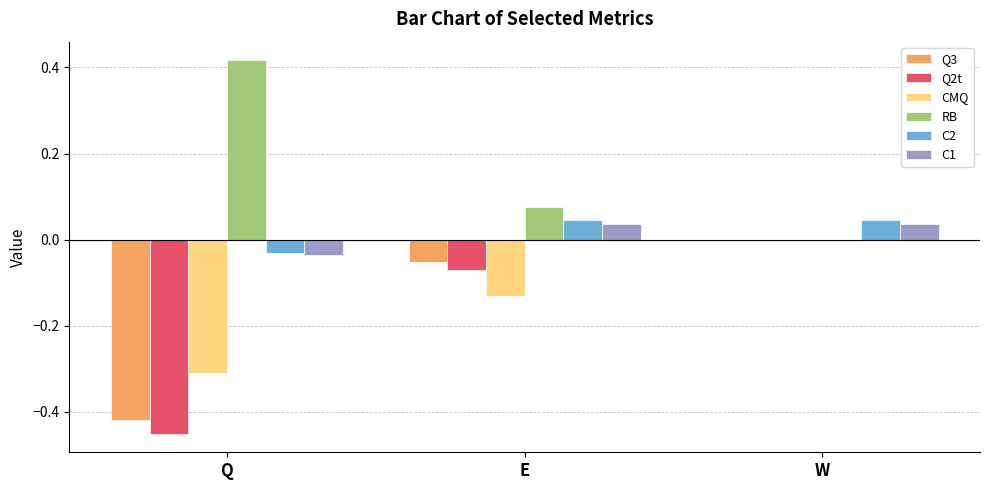

At which label does CMQ reach its peak?

W